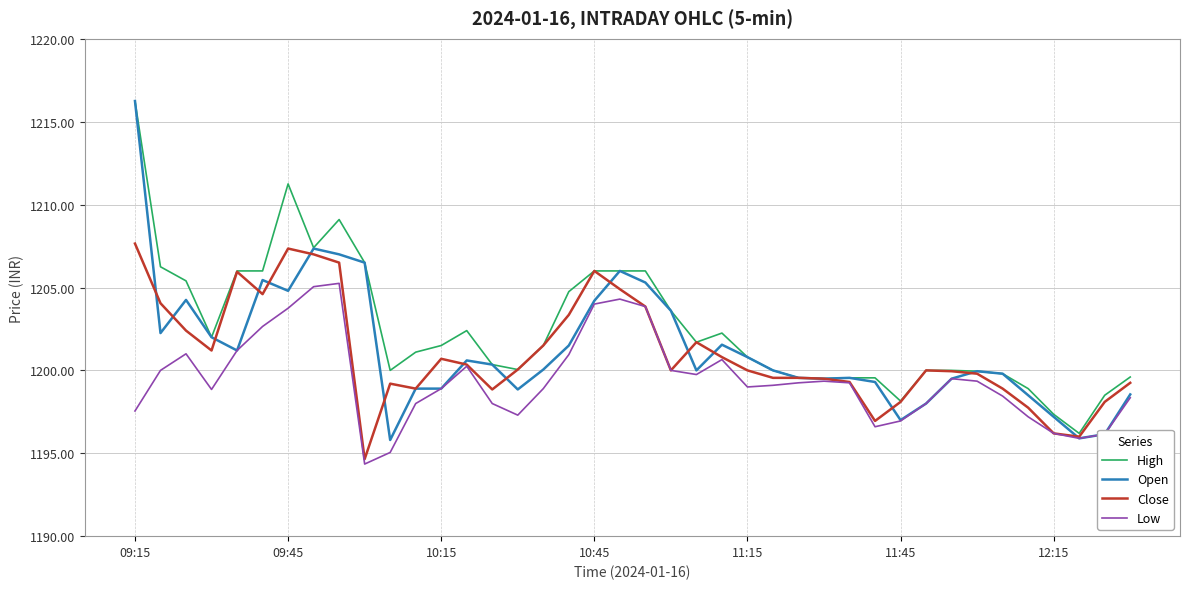

What are all the series names shown in the legend?

High, Open, Close, Low